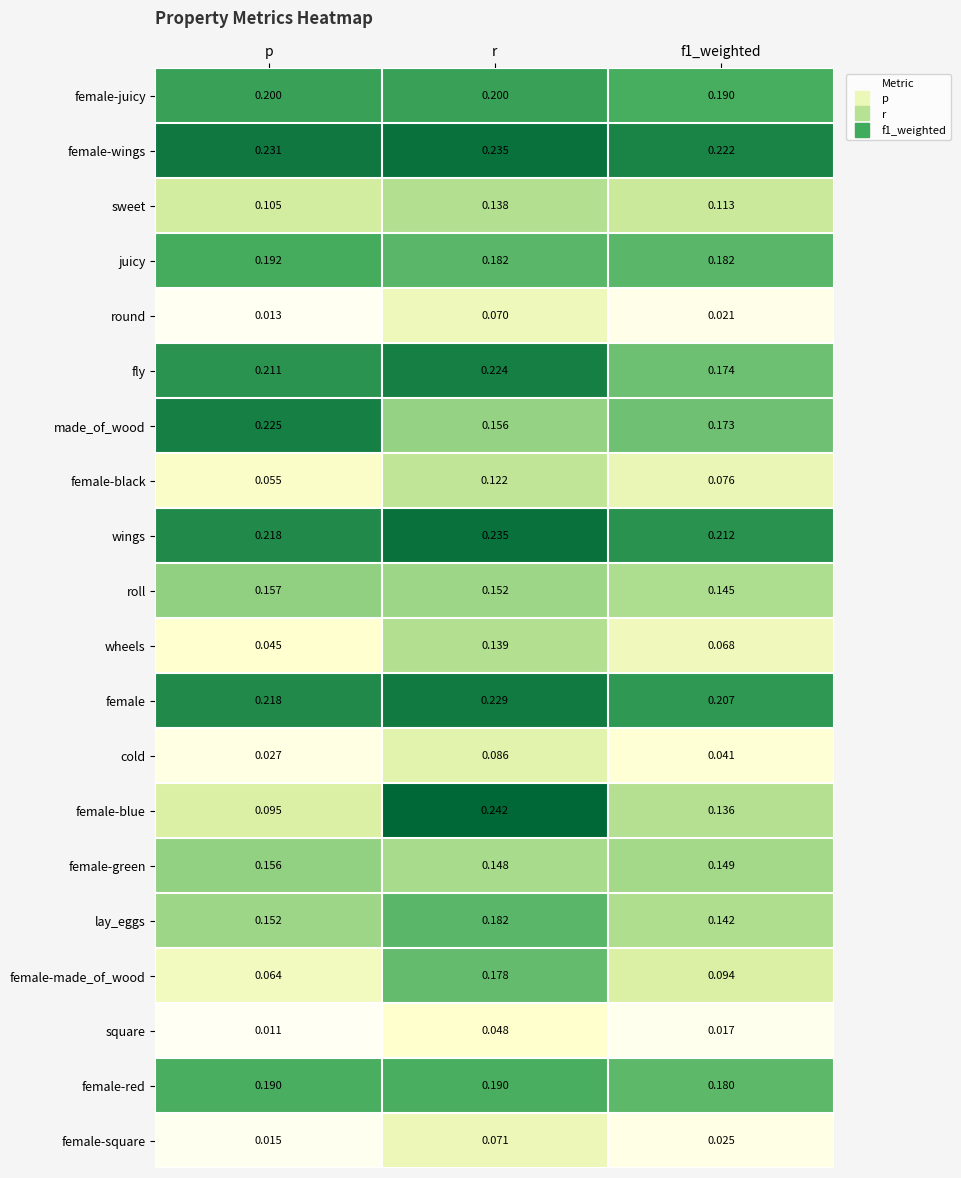

At which label does female-wings reach its peak?

r